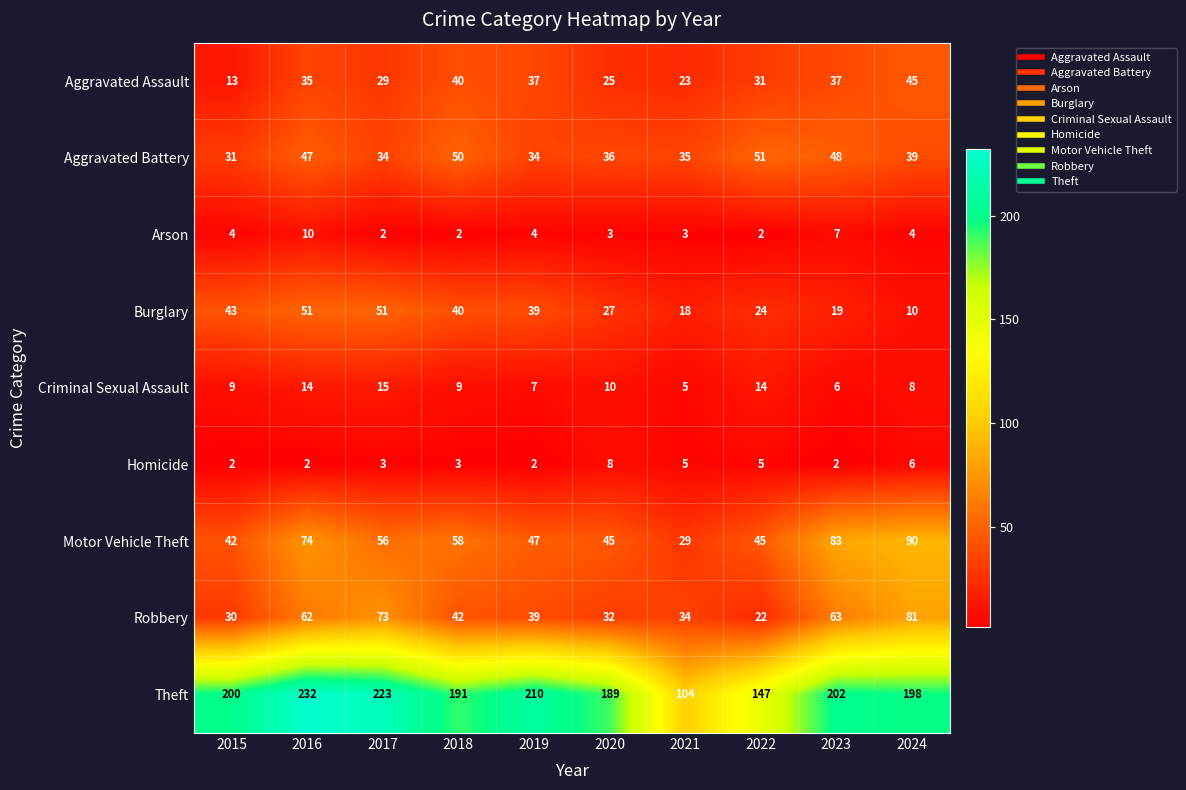

What is the difference between the Arson values at 2016 and 2015?

6